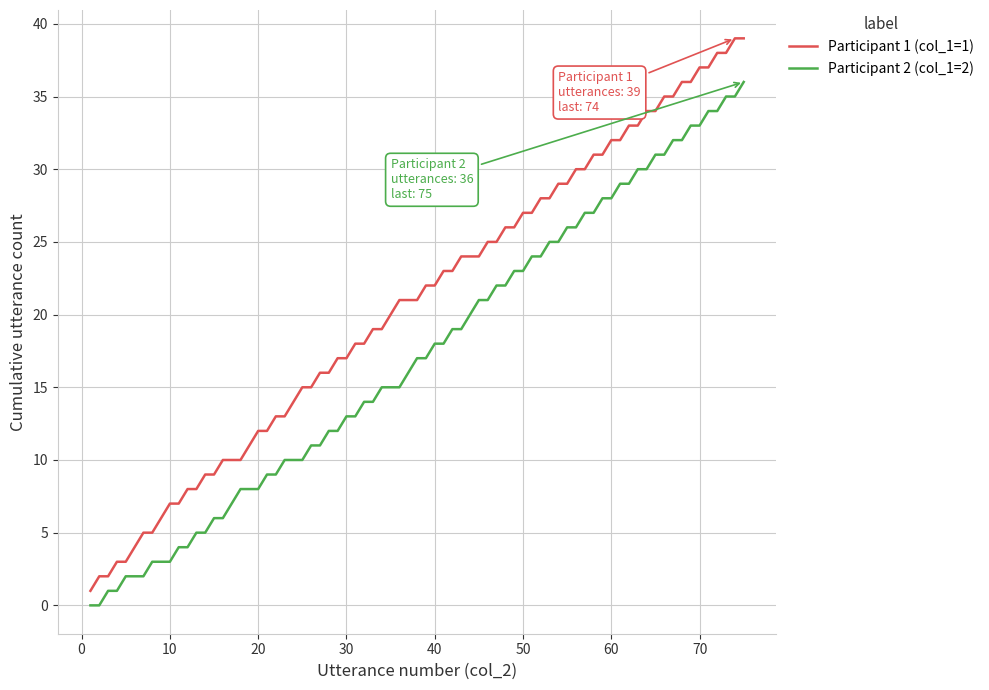

What is the sum of all Participant 1 (col_1=1) values?

1559